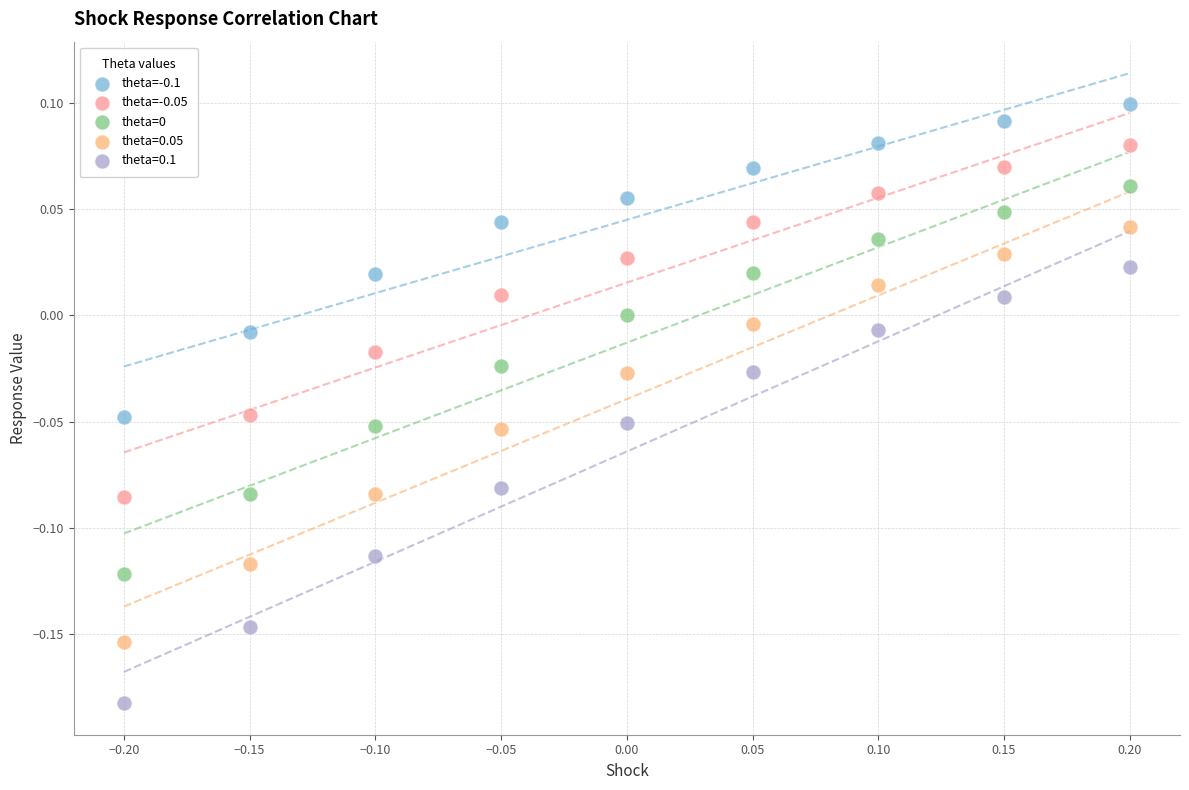

Which series contains the highest Y value?

theta=-0.1